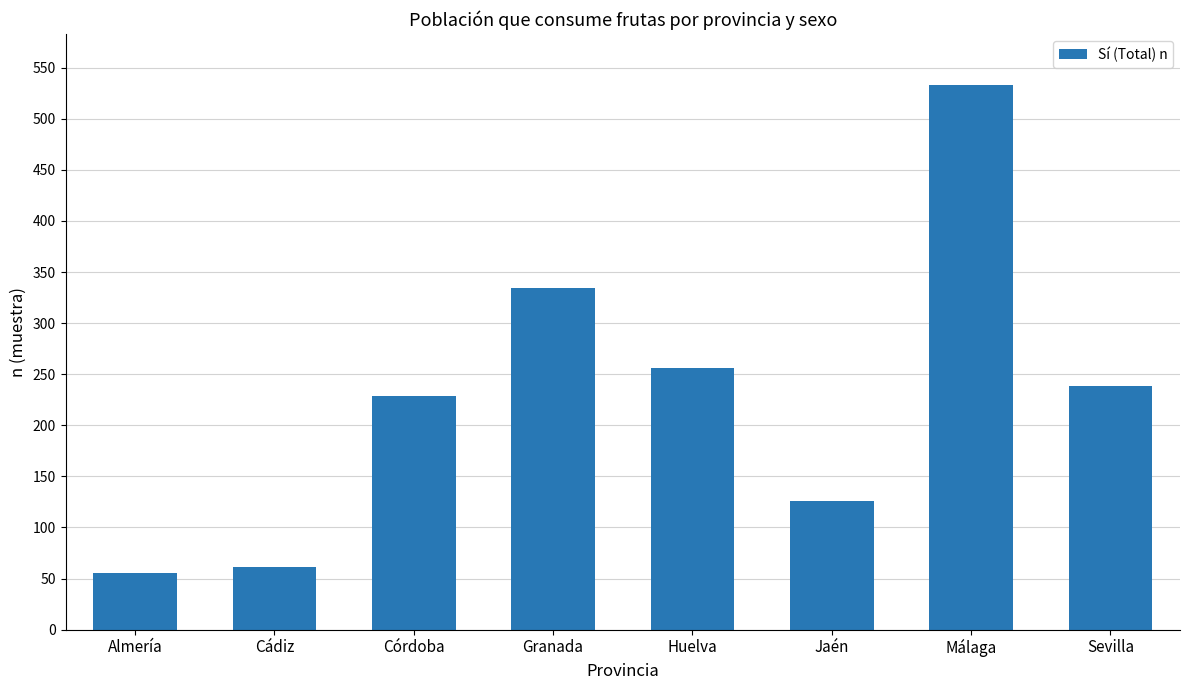

True or false: the data shows 955 at Málaga.

False